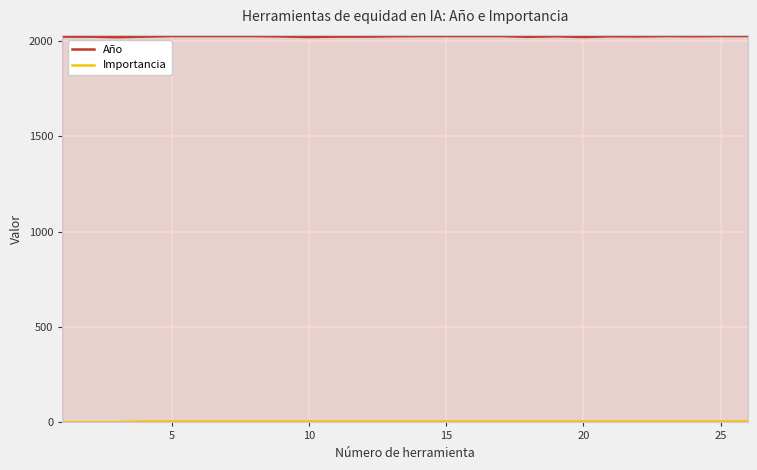

What is the smallest value displayed?

1